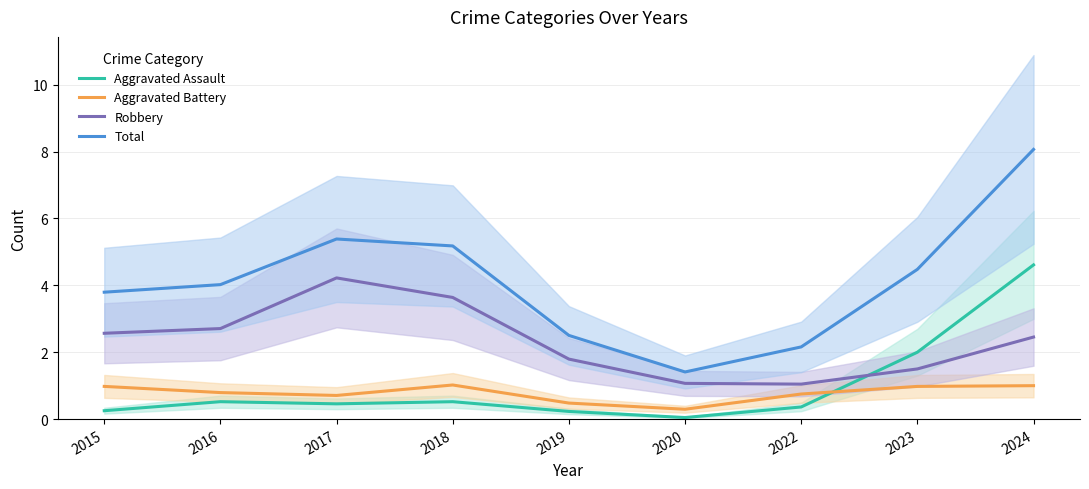

True or false: Total and Aggravated Battery intersect in this chart.

False